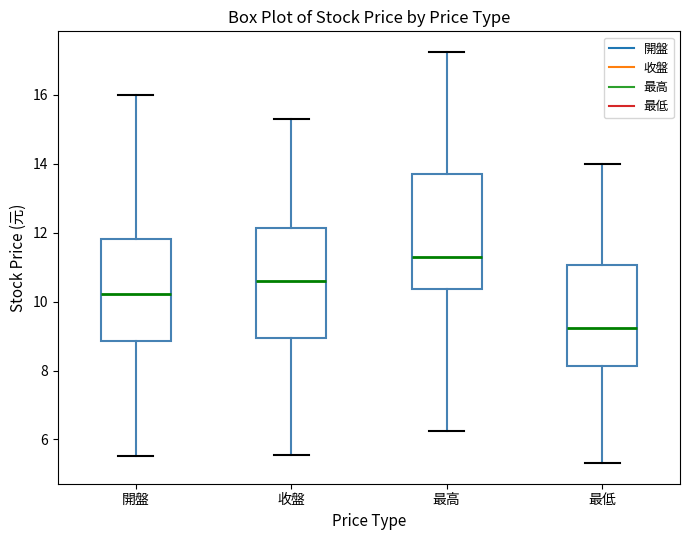

Reading left to right, transcribe this box plot: for each box, give where its median line is, the range the box spans, and where its two whiskers end, as read against the y-axis. The values are not printed on the chart, so give them approximately, as read against the axis.

開盤: median 10.2, box 8.8 to 11.8, whiskers 5.6 to 16.0
收盤: median 10.6, box 9.0 to 12.2, whiskers 5.6 to 15.4
最高: median 11.4, box 10.4 to 13.8, whiskers 6.2 to 17.2
最低: median 9.2, box 8.2 to 11.0, whiskers 5.4 to 14.0